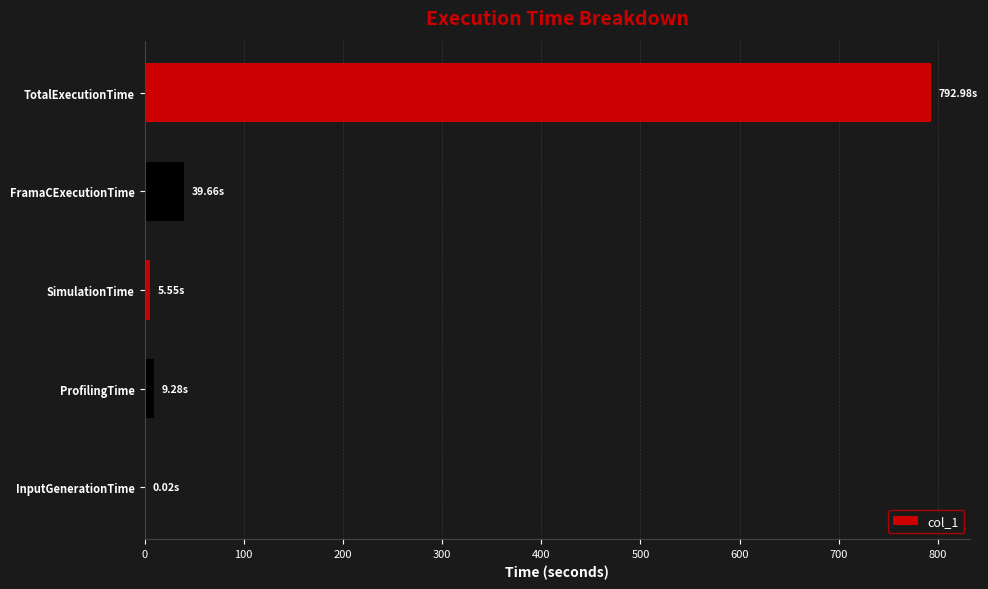

What is the sum of all values?

847.5